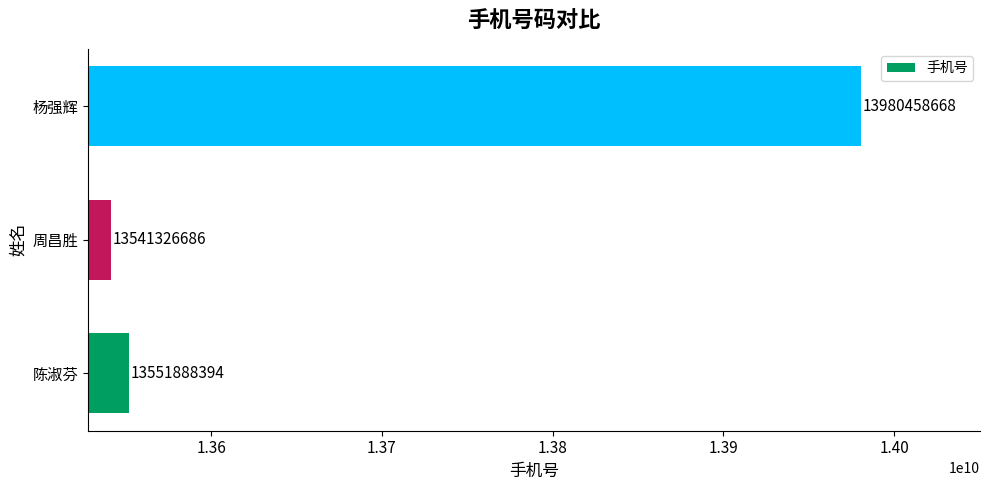

What is the difference between the maximum and minimum values?

439131982